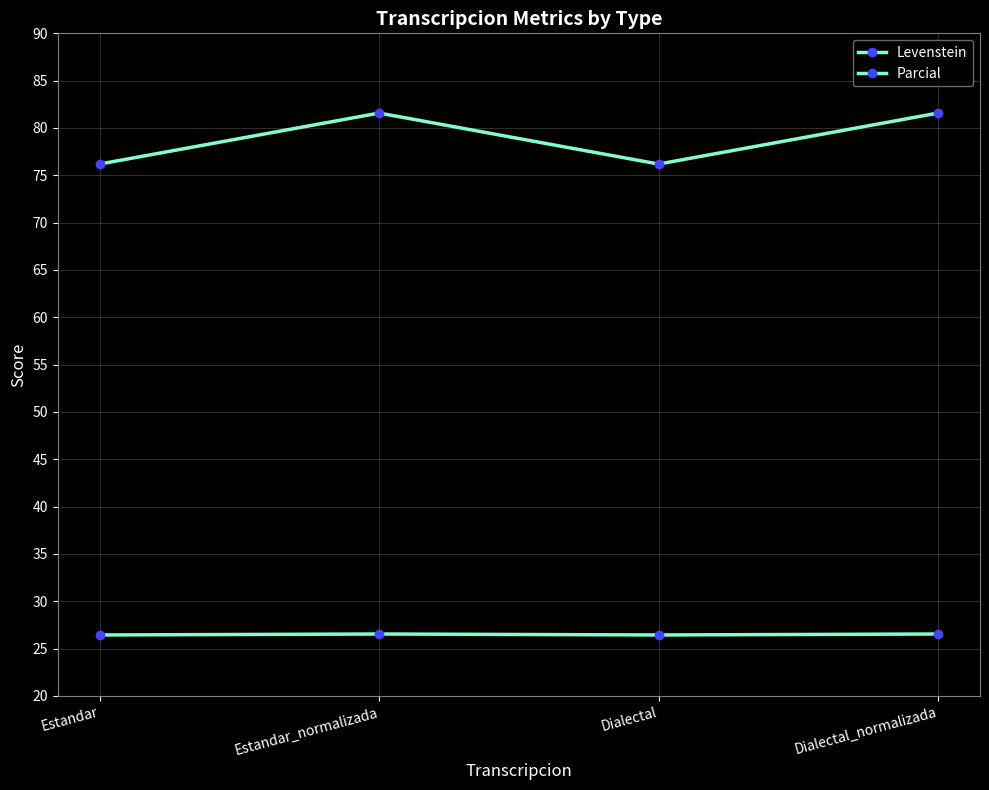

How many lines are shown in the chart?

2